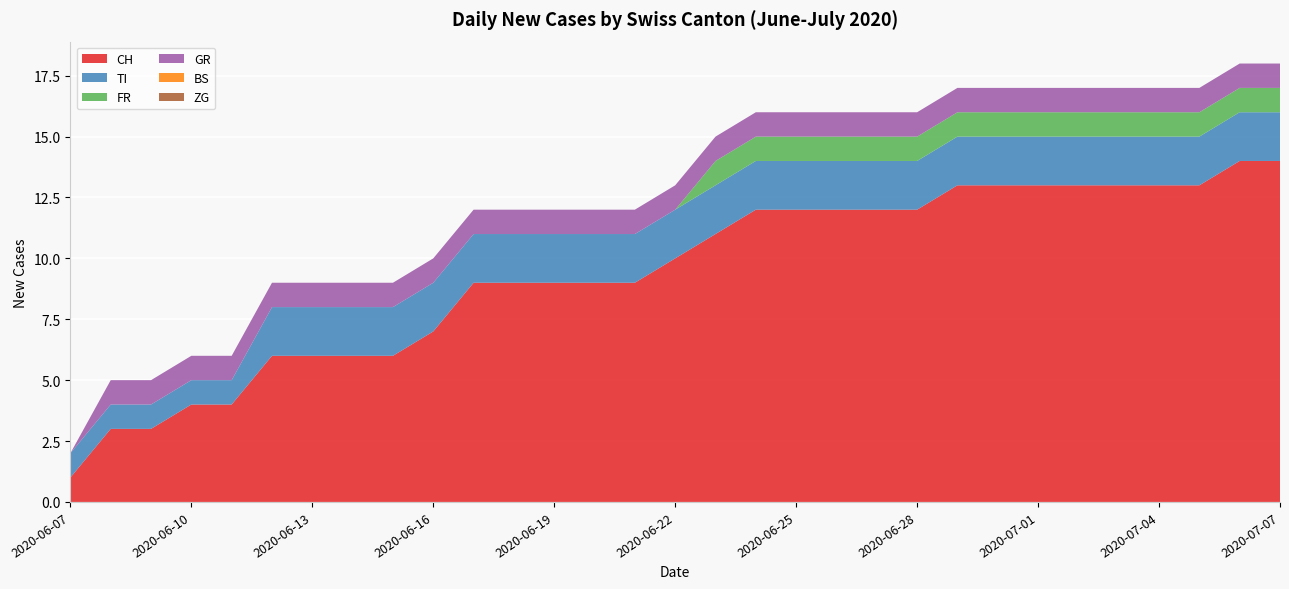

Reading left to right, list all the values displayed in this chart.

CH: 2020-06-07=1	2020-06-08=3	2020-06-09=3	2020-06-10=4	2020-06-11=4	2020-06-12=6	2020-06-13=6	2020-06-14=6	2020-06-15=6	2020-06-16=7	2020-06-17=9	2020-06-18=9	2020-06-19=9	2020-06-20=9	2020-06-21=9	2020-06-22=10	2020-06-23=11	2020-06-24=12	2020-06-25=12	2020-06-26=12	2020-06-27=12	2020-06-28=12	2020-06-29=13	2020-06-30=13	2020-07-01=13	2020-07-02=13	2020-07-03=13	2020-07-04=13	2020-07-05=13	2020-07-06=14	2020-07-07=14
TI: 2020-06-07=1	2020-06-08=1	2020-06-09=1	2020-06-10=1	2020-06-11=1	2020-06-12=2	2020-06-13=2	2020-06-14=2	2020-06-15=2	2020-06-16=2	2020-06-17=2	2020-06-18=2	2020-06-19=2	2020-06-20=2	2020-06-21=2	2020-06-22=2	2020-06-23=2	2020-06-24=2	2020-06-25=2	2020-06-26=2	2020-06-27=2	2020-06-28=2	2020-06-29=2	2020-06-30=2	2020-07-01=2	2020-07-02=2	2020-07-03=2	2020-07-04=2	2020-07-05=2	2020-07-06=2	2020-07-07=2
FR: 2020-06-07=0	2020-06-08=0	2020-06-09=0	2020-06-10=0	2020-06-11=0	2020-06-12=0	2020-06-13=0	2020-06-14=0	2020-06-15=0	2020-06-16=0	2020-06-17=0	2020-06-18=0	2020-06-19=0	2020-06-20=0	2020-06-21=0	2020-06-22=0	2020-06-23=1	2020-06-24=1	2020-06-25=1	2020-06-26=1	2020-06-27=1	2020-06-28=1	2020-06-29=1	2020-06-30=1	2020-07-01=1	2020-07-02=1	2020-07-03=1	2020-07-04=1	2020-07-05=1	2020-07-06=1	2020-07-07=1
GR: 2020-06-07=0	2020-06-08=1	2020-06-09=1	2020-06-10=1	2020-06-11=1	2020-06-12=1	2020-06-13=1	2020-06-14=1	2020-06-15=1	2020-06-16=1	2020-06-17=1	2020-06-18=1	2020-06-19=1	2020-06-20=1	2020-06-21=1	2020-06-22=1	2020-06-23=1	2020-06-24=1	2020-06-25=1	2020-06-26=1	2020-06-27=1	2020-06-28=1	2020-06-29=1	2020-06-30=1	2020-07-01=1	2020-07-02=1	2020-07-03=1	2020-07-04=1	2020-07-05=1	2020-07-06=1	2020-07-07=1
BS: 2020-06-07=0	2020-06-08=0	2020-06-09=0	2020-06-10=0	2020-06-11=0	2020-06-12=0	2020-06-13=0	2020-06-14=0	2020-06-15=0	2020-06-16=0	2020-06-17=0	2020-06-18=0	2020-06-19=0	2020-06-20=0	2020-06-21=0	2020-06-22=0	2020-06-23=0	2020-06-24=0	2020-06-25=0	2020-06-26=0	2020-06-27=0	2020-06-28=0	2020-06-29=0	2020-06-30=0	2020-07-01=0	2020-07-02=0	2020-07-03=0	2020-07-04=0	2020-07-05=0	2020-07-06=0	2020-07-07=0
ZG: 2020-06-07=0	2020-06-08=0	2020-06-09=0	2020-06-10=0	2020-06-11=0	2020-06-12=0	2020-06-13=0	2020-06-14=0	2020-06-15=0	2020-06-16=0	2020-06-17=0	2020-06-18=0	2020-06-19=0	2020-06-20=0	2020-06-21=0	2020-06-22=0	2020-06-23=0	2020-06-24=0	2020-06-25=0	2020-06-26=0	2020-06-27=0	2020-06-28=0	2020-06-29=0	2020-06-30=0	2020-07-01=0	2020-07-02=0	2020-07-03=0	2020-07-04=0	2020-07-05=0	2020-07-06=0	2020-07-07=0